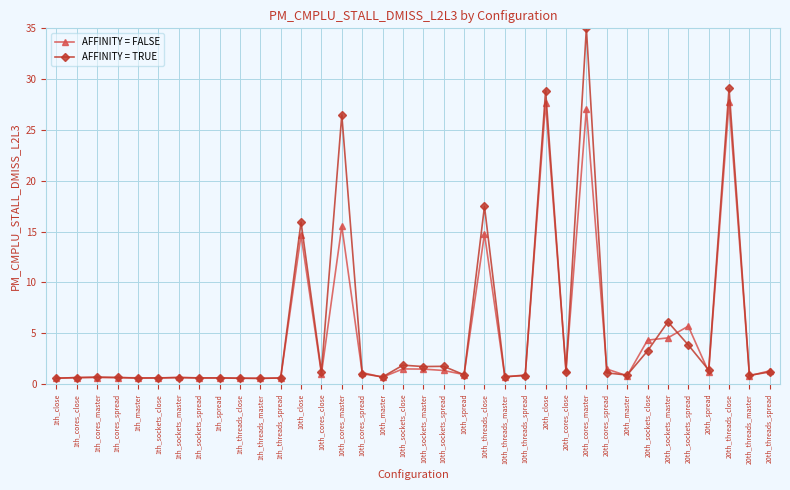

What are all the series names shown in the legend?

AFFINITY = FALSE, AFFINITY = TRUE